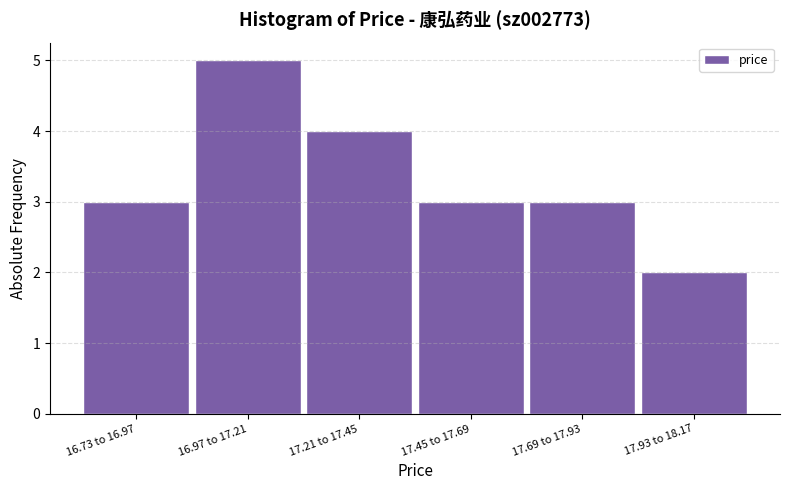

Reading left to right, transcribe all the data shown in this chart.

3	5	4	3	3	2